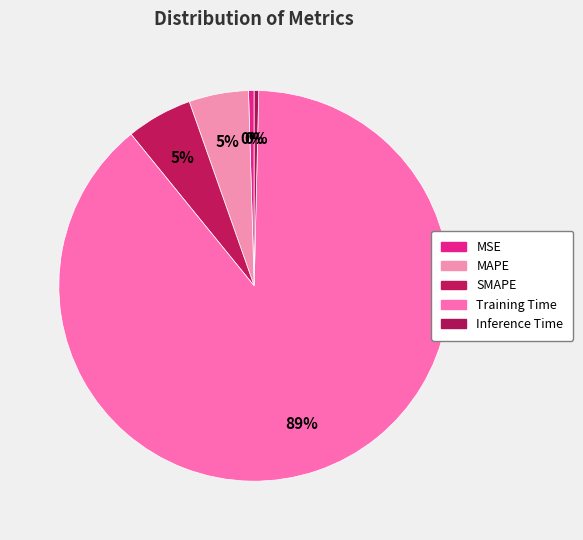

To the nearest percent, what portion does MAPE represent?

5%